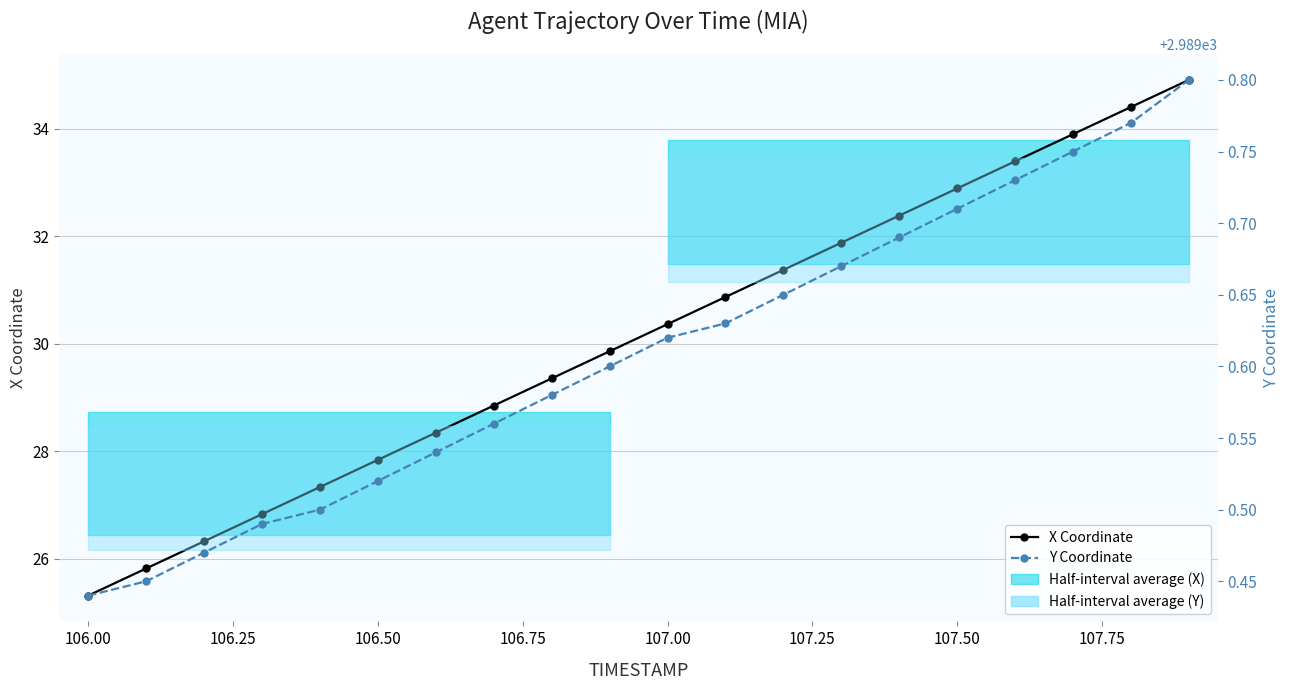

Which series has the widest spread of values?

X Coordinate